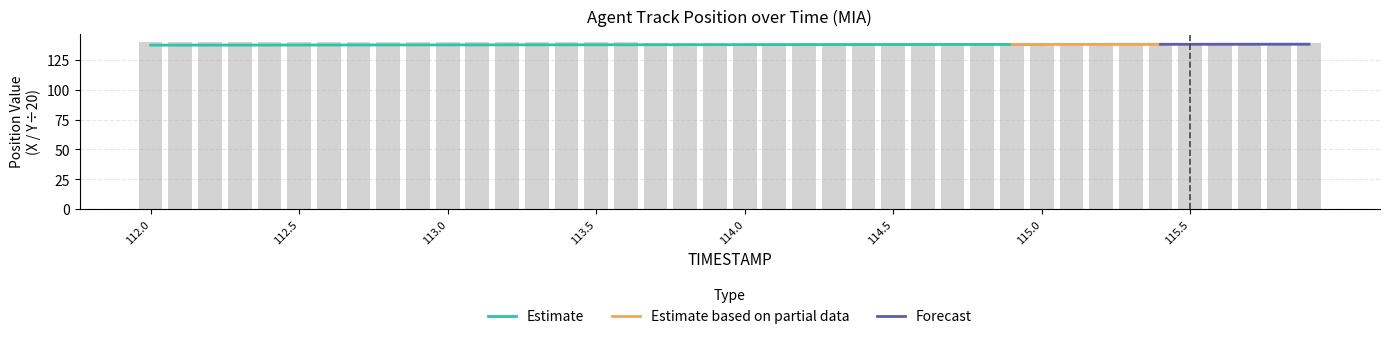

Which label corresponds to the largest value in the chart?

112.0